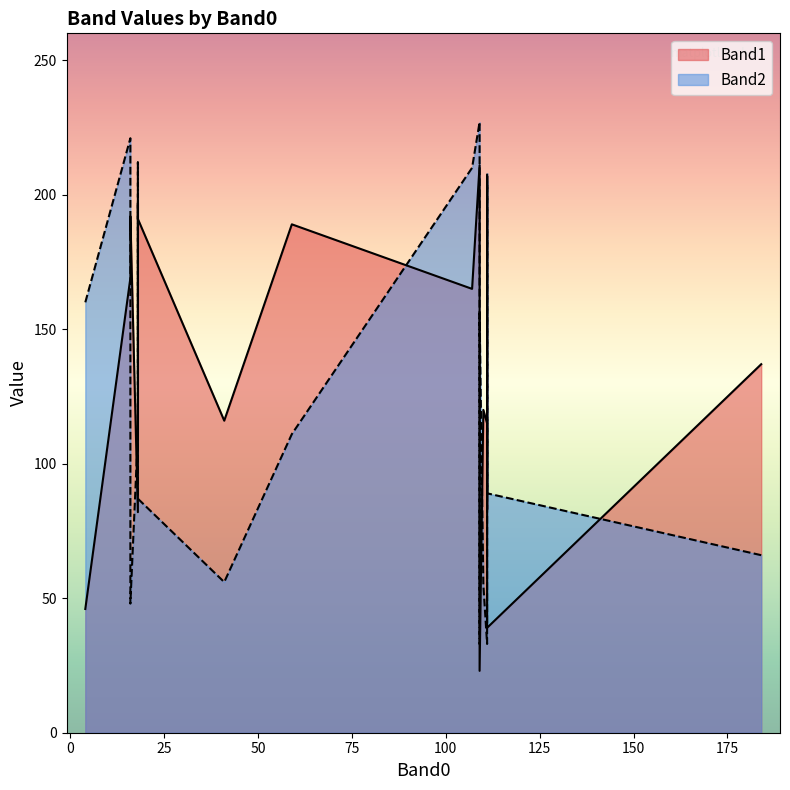

Reading left to right, what are all the values shown in this chart?

Band1: 59=189	110=120	109=211	18=82	107=165	109=81	41=116	111=115	111=83	111=118	109=23	111=207	184=137	111=39	4=46	16=169	16=192	18=197	18=197	18=191
Band2: 59=111	110=55	109=227	18=111	107=210	109=33	41=56	111=33	111=208	111=89	109=156	111=205	184=66	111=89	4=160	16=221	16=48	18=212	18=211	18=87